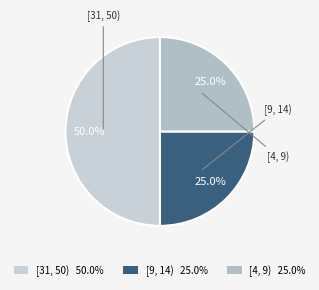

To the nearest percent, what is the difference between the largest and smallest slice percentages?

25%